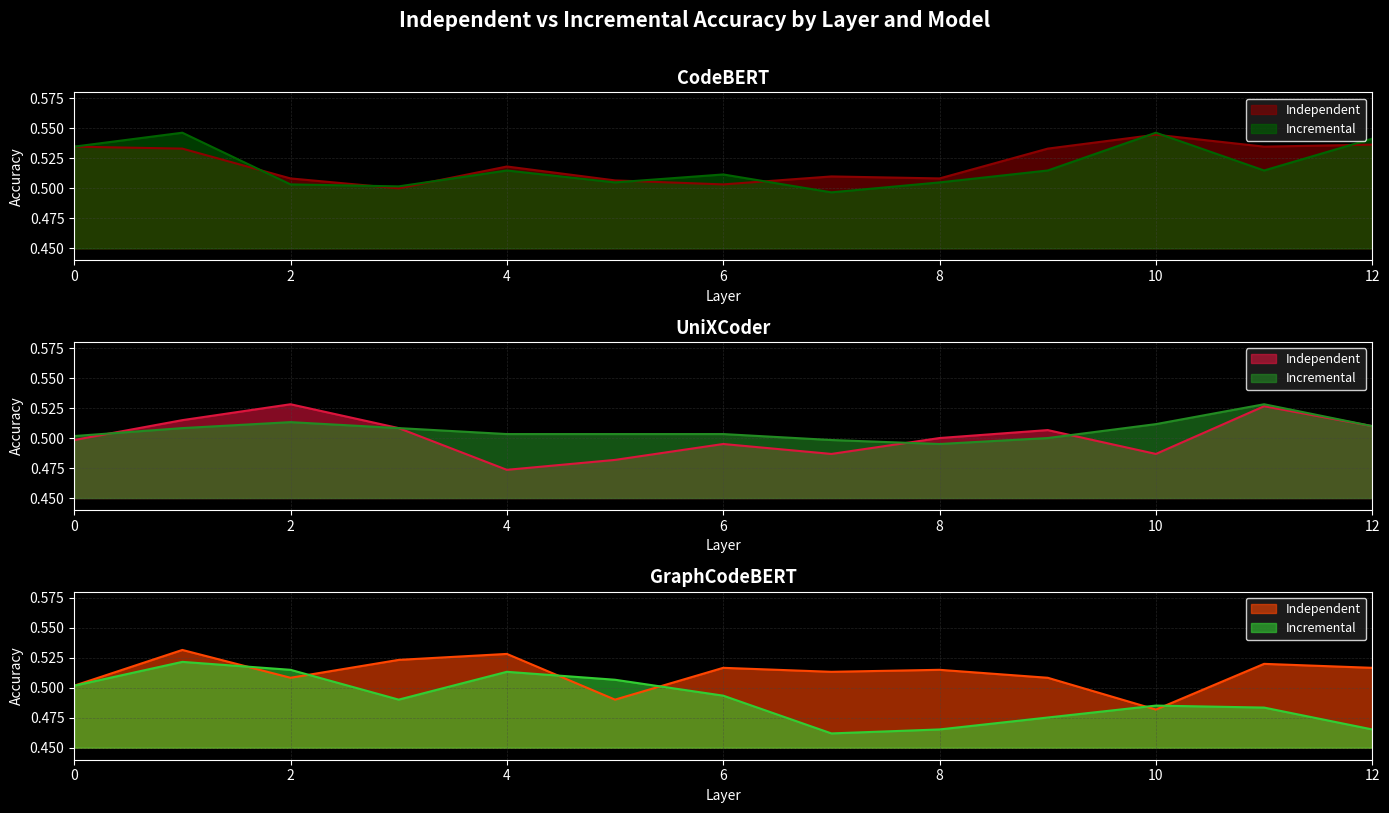

Rank the series by their maximum value, from lowest to highest.

GraphCodeBERT_Incremental, UniXCoder_Independent, UniXCoder_Incremental, GraphCodeBERT_Independent, CodeBERT_Independent, CodeBERT_Incremental